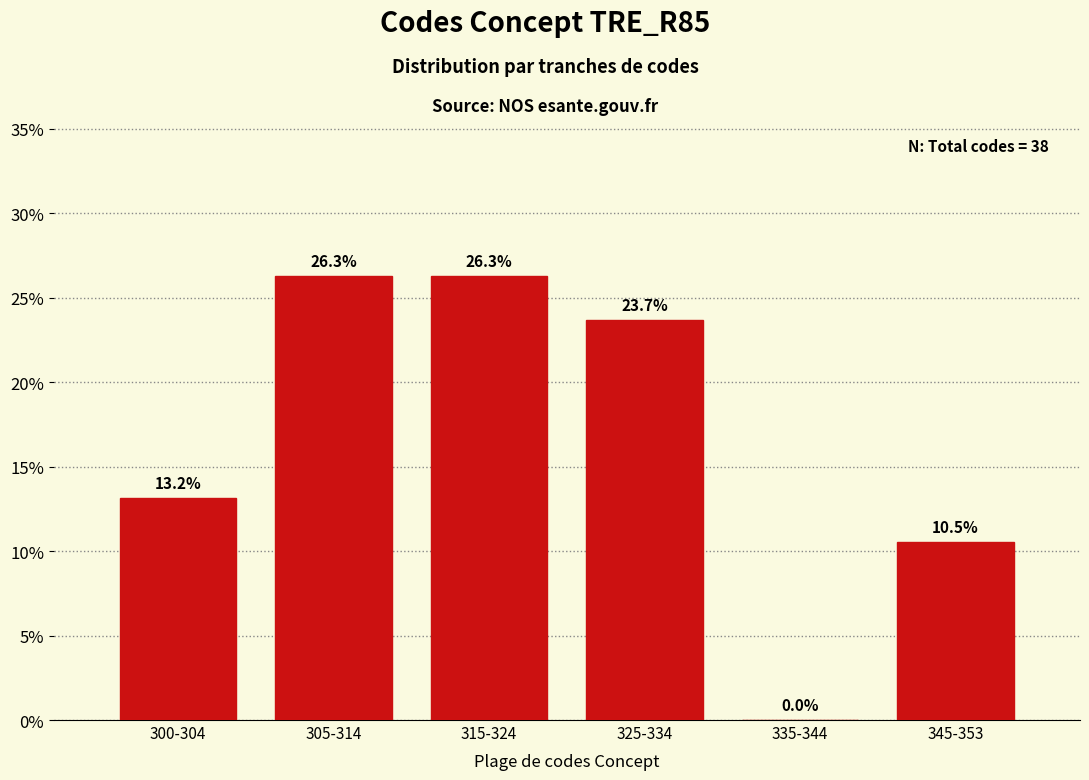

Reading left to right, extract all data points from this chart.

300-304=13.2	305-314=26.3	315-324=26.3	325-334=23.7	335-344=0.0	345-353=10.5